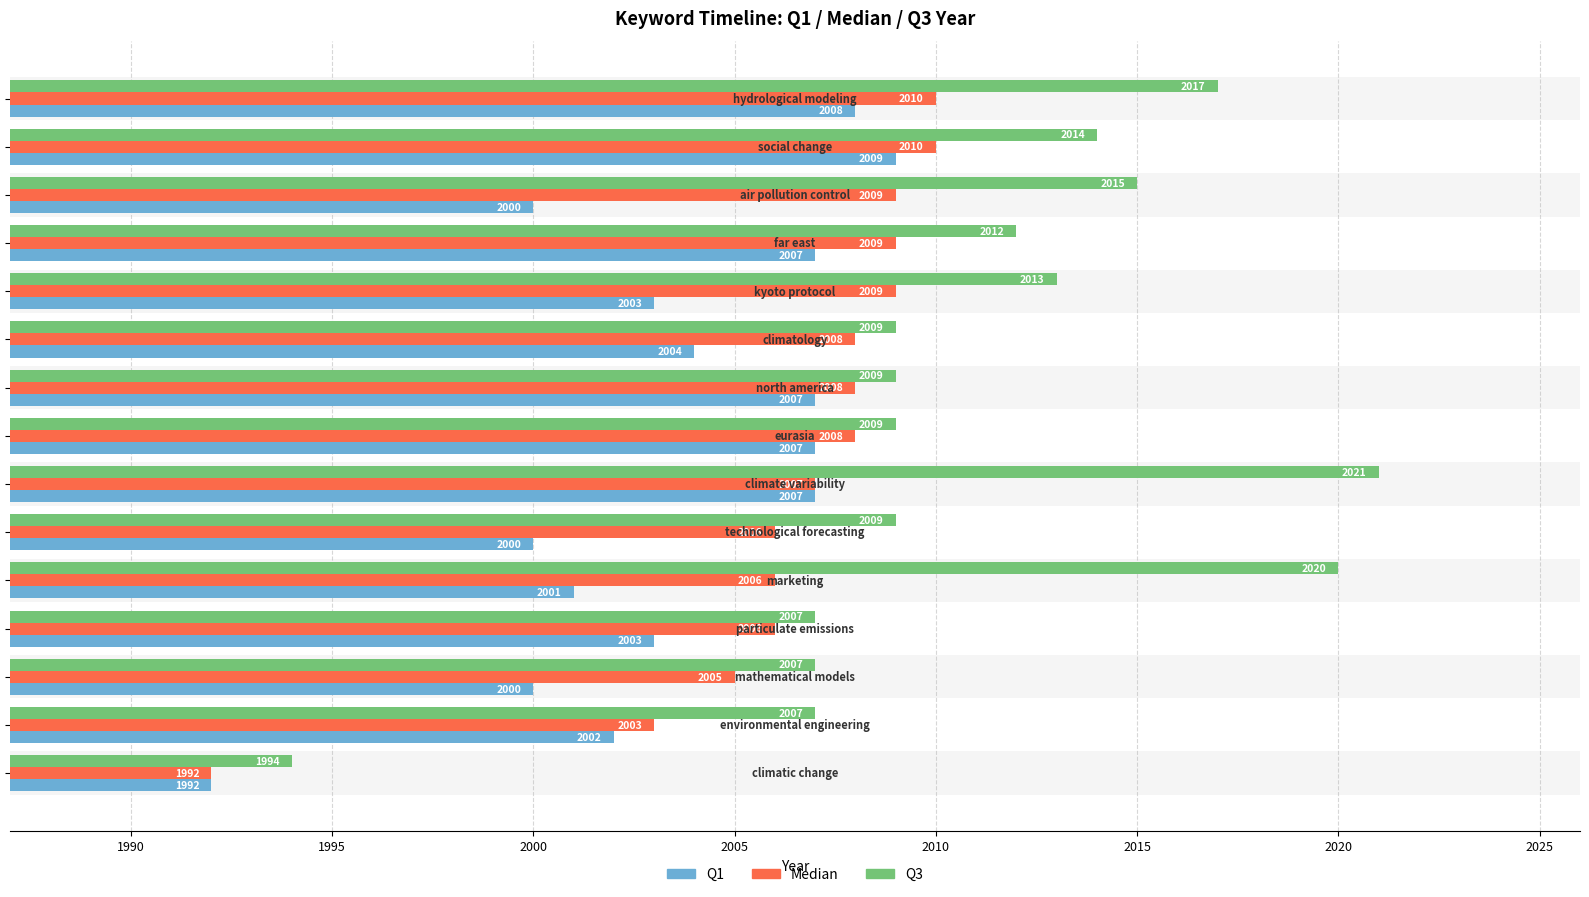

What is the average value of the Q3 series?

2011